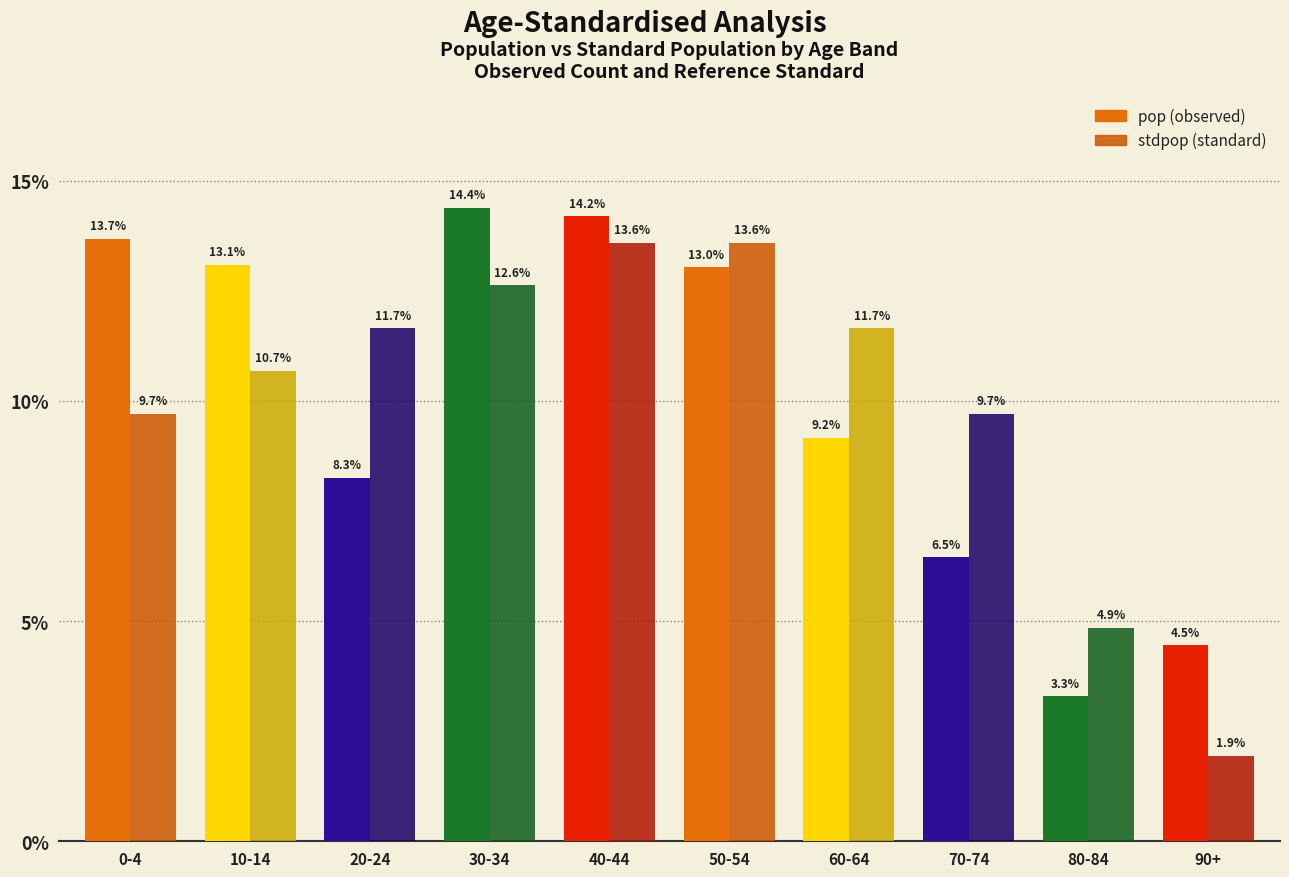

What is the difference between the highest and lowest values at 10-14?

2.4